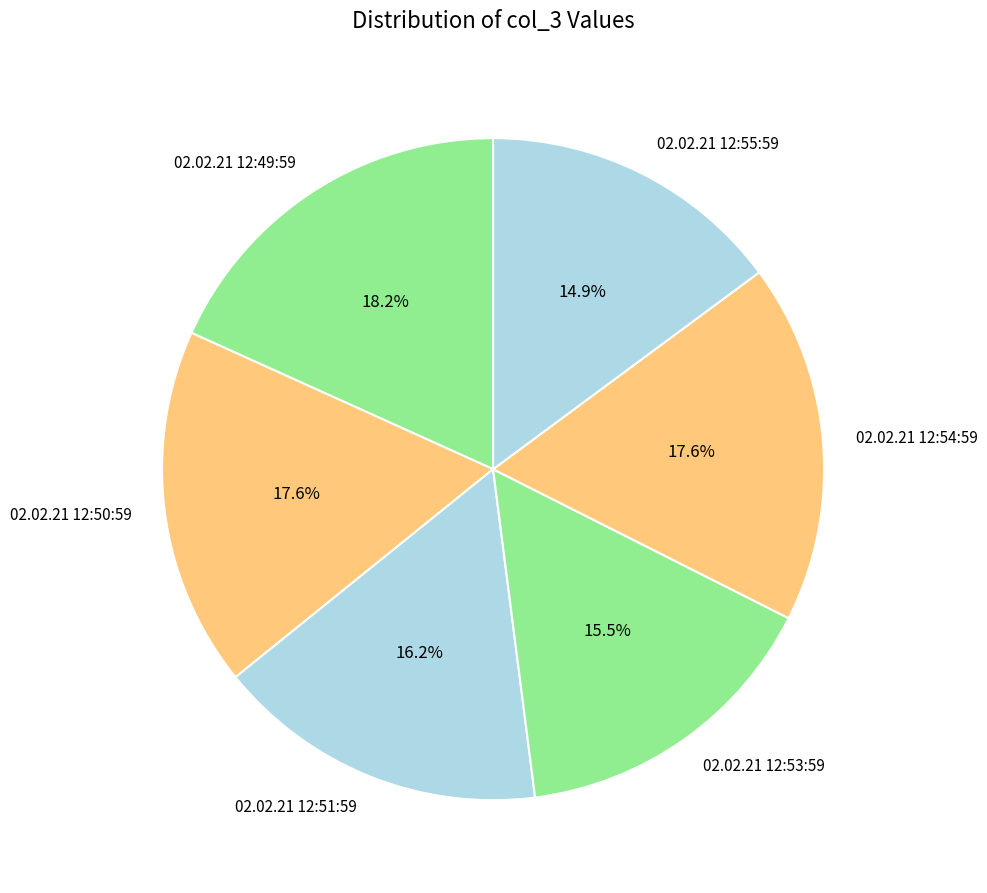

What is the largest slice in the pie chart?

02.02.21 12:49:59